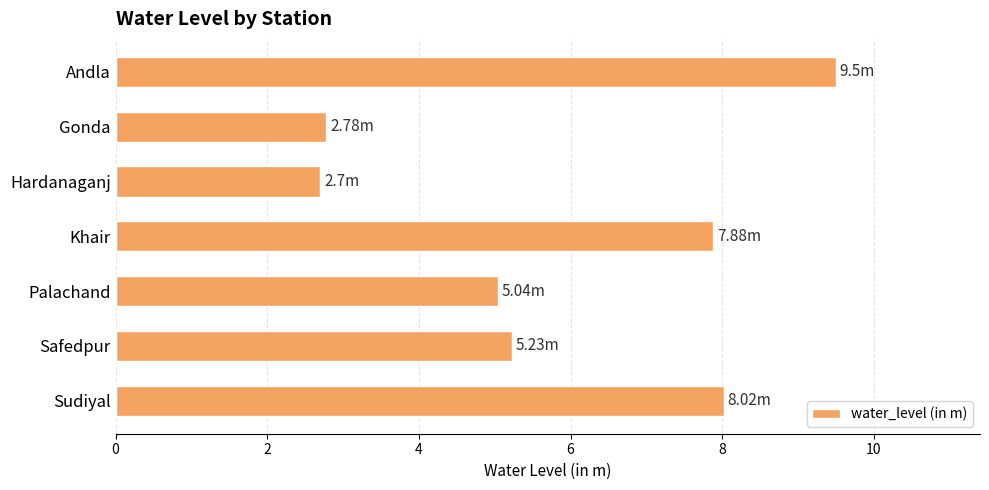

Which label corresponds to the largest value in the chart?

Andla